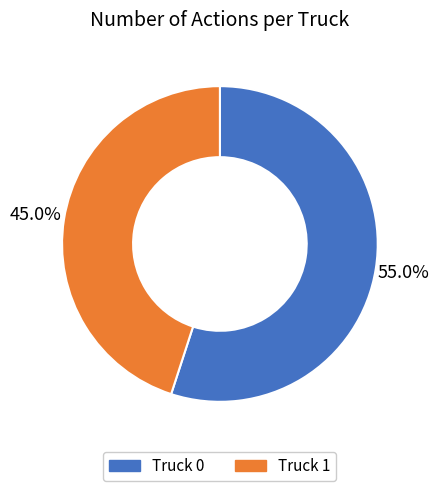

Approximately how many times larger is the value at Truck 0 compared to Truck 1?

1.2